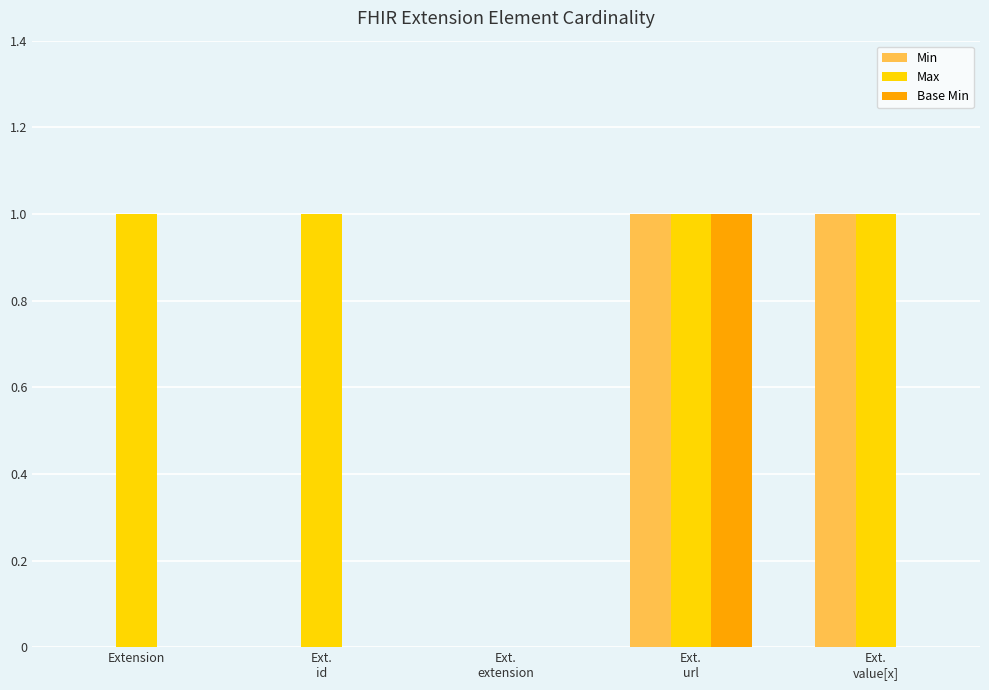

What are all the series names shown in the legend?

Min, Max, Base Min